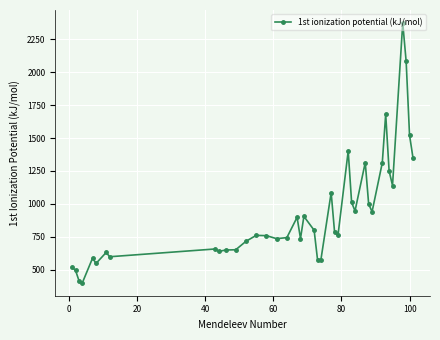

Does the chart display data point markers on the line(s)?

Yes